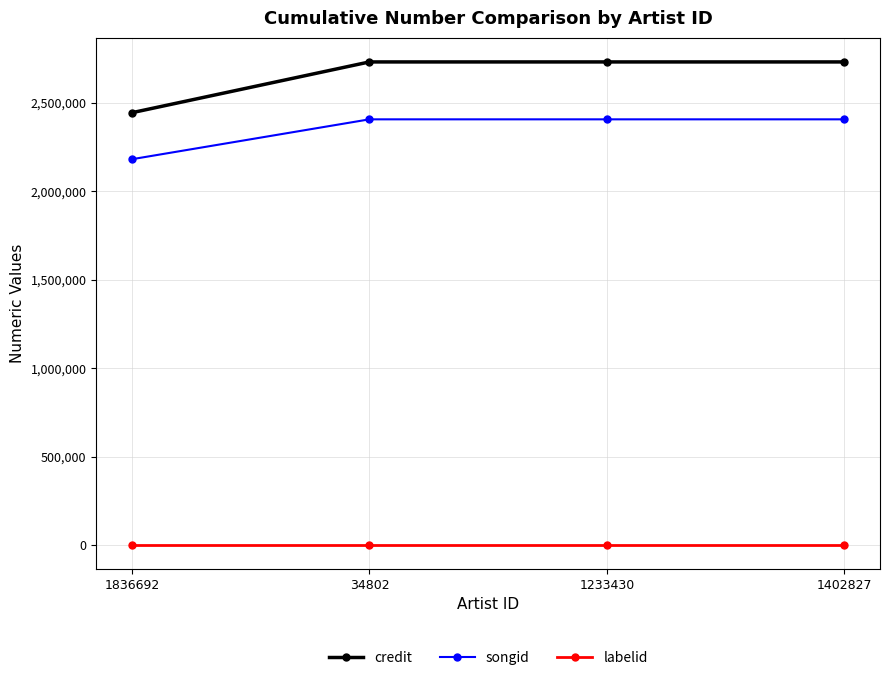

What is the lowest value of the songid series?

2181817